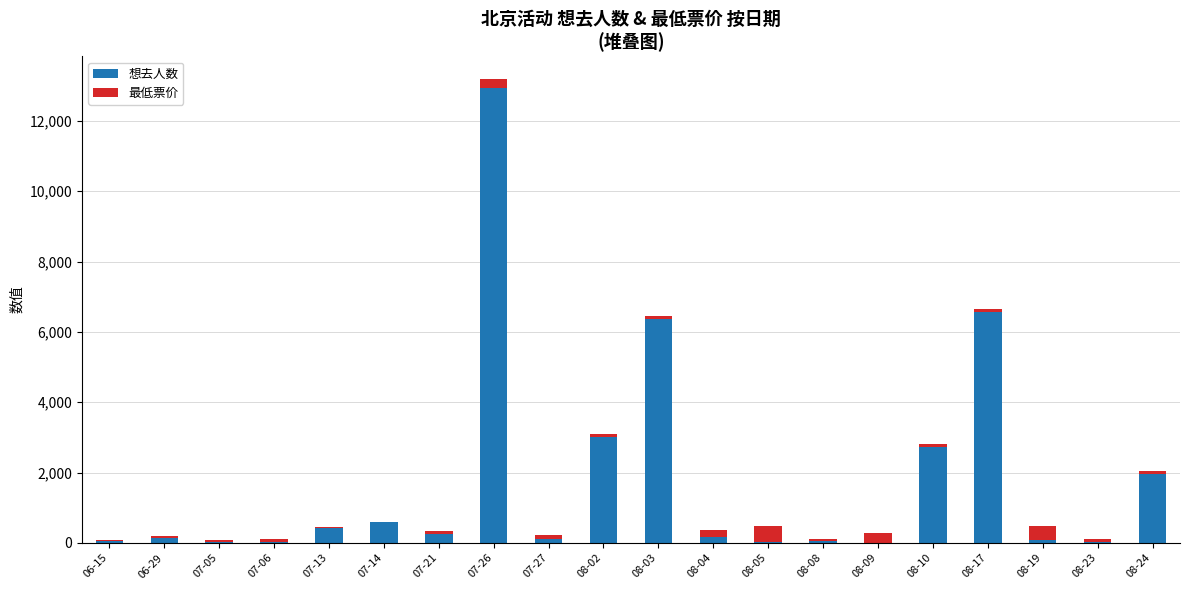

How many series are shown in this chart?

2